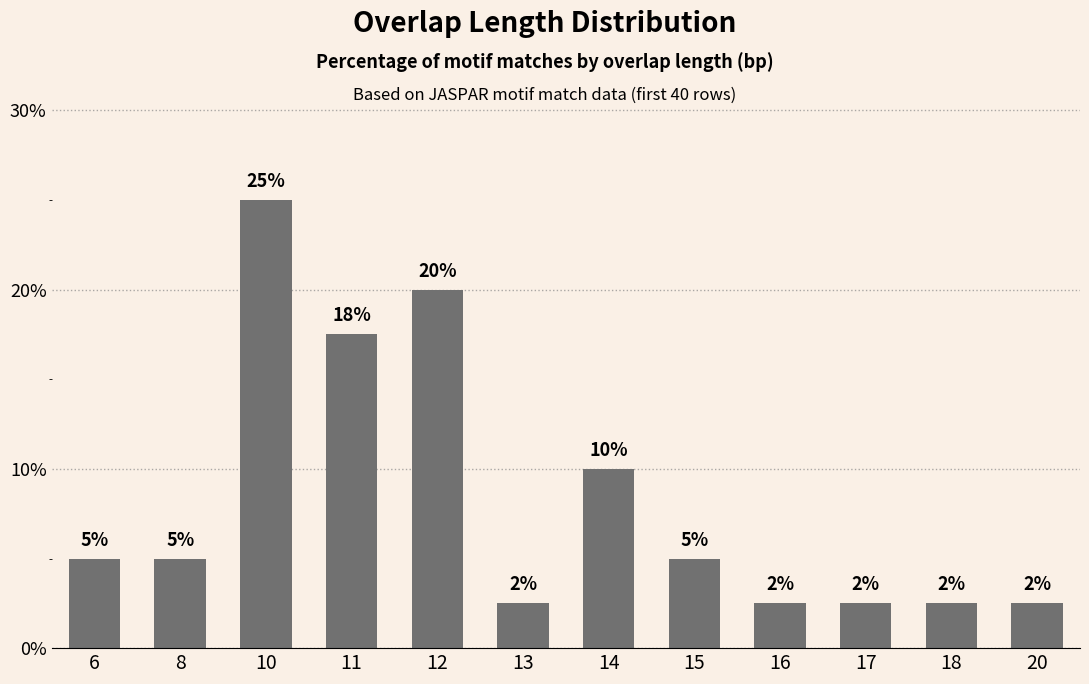

What is the value of the 7th bar from the left?

10.0